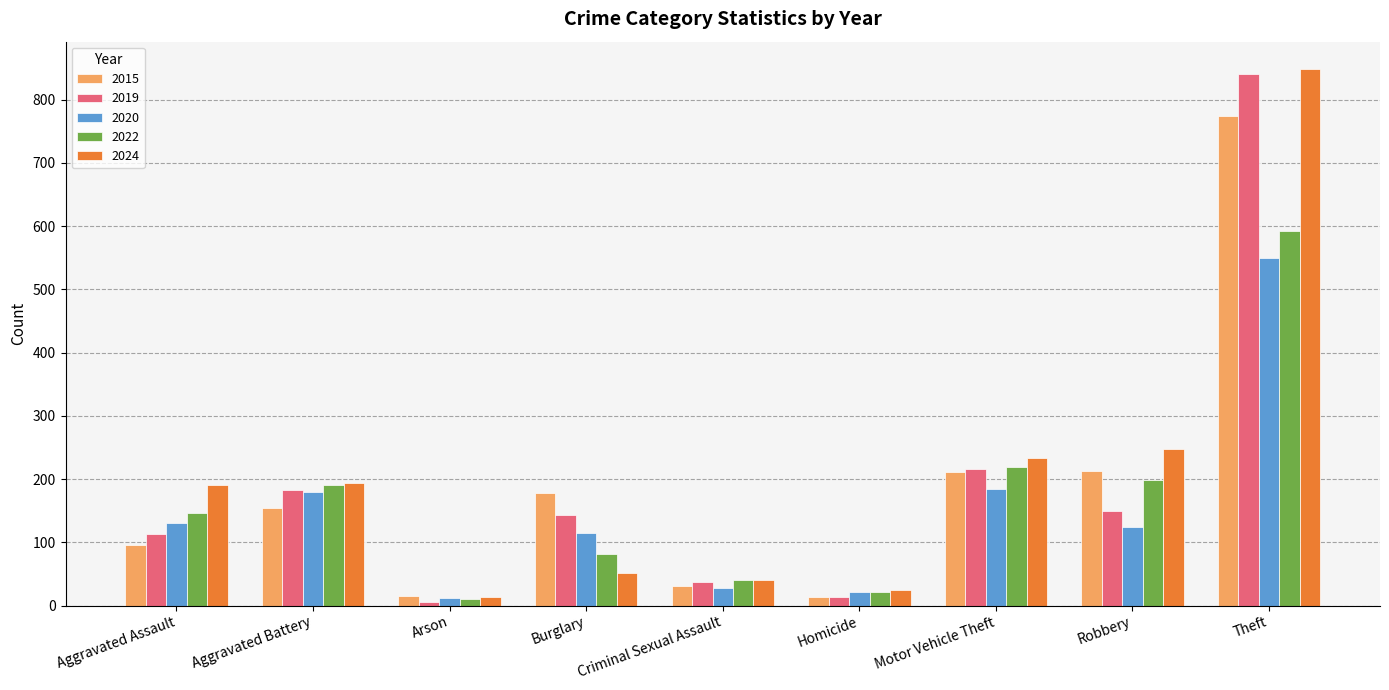

What is the total value across all series at Criminal Sexual Assault?

177